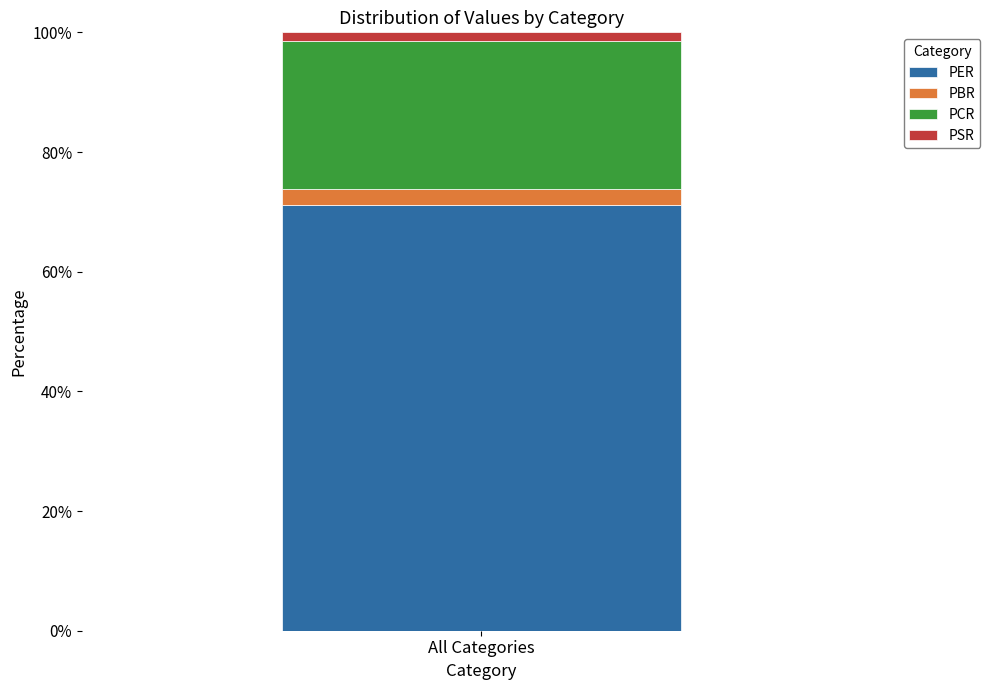

Reading right to left, transcribe the values for PER.

71.2